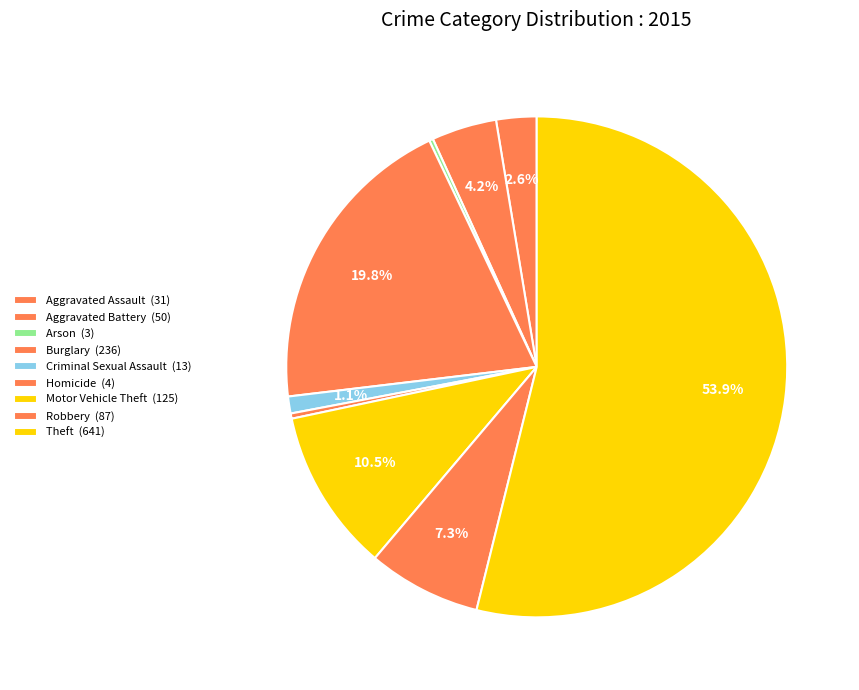

Rank the categories by value from lowest to highest.

Arson, Homicide, Criminal Sexual Assault, Aggravated Assault, Aggravated Battery, Robbery, Motor Vehicle Theft, Burglary, Theft